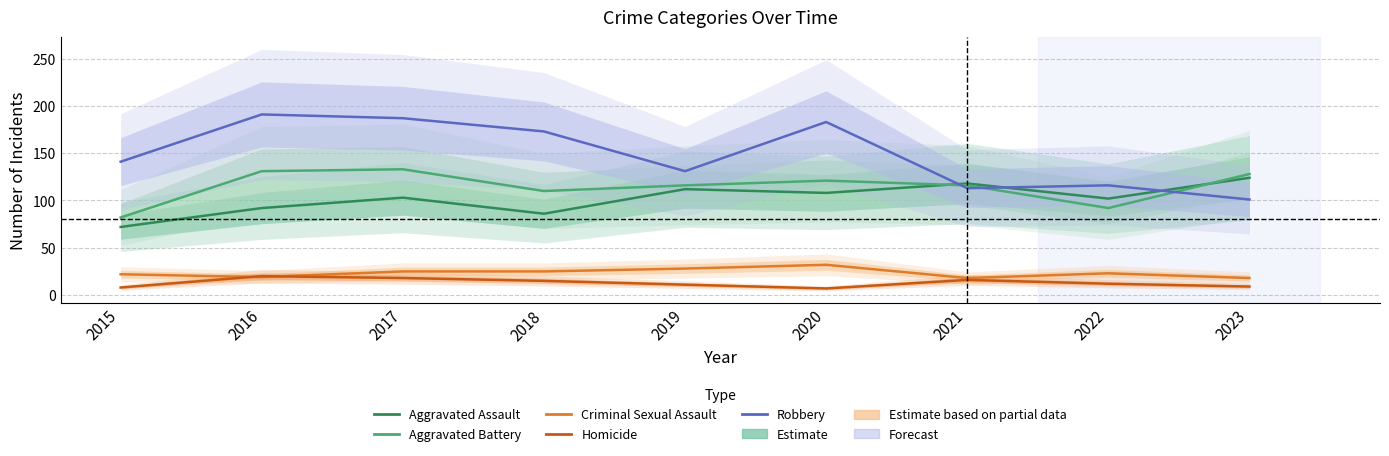

What is the sum of all Aggravated Battery values?

1029